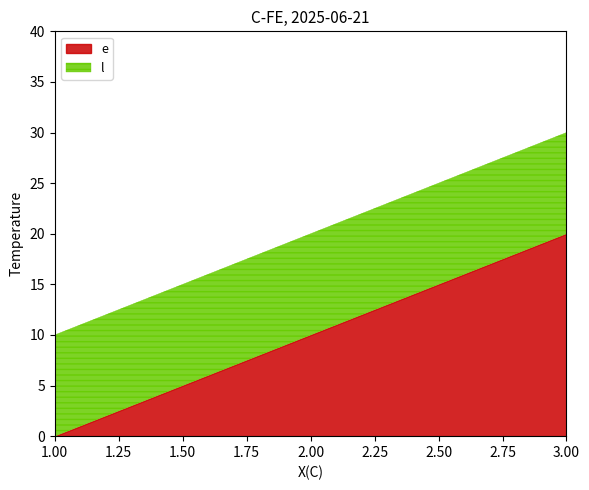

Reading left to right, extract all data points from this chart.

e: 1=0	2=10	3=20
l: 1=10	2=20	3=30